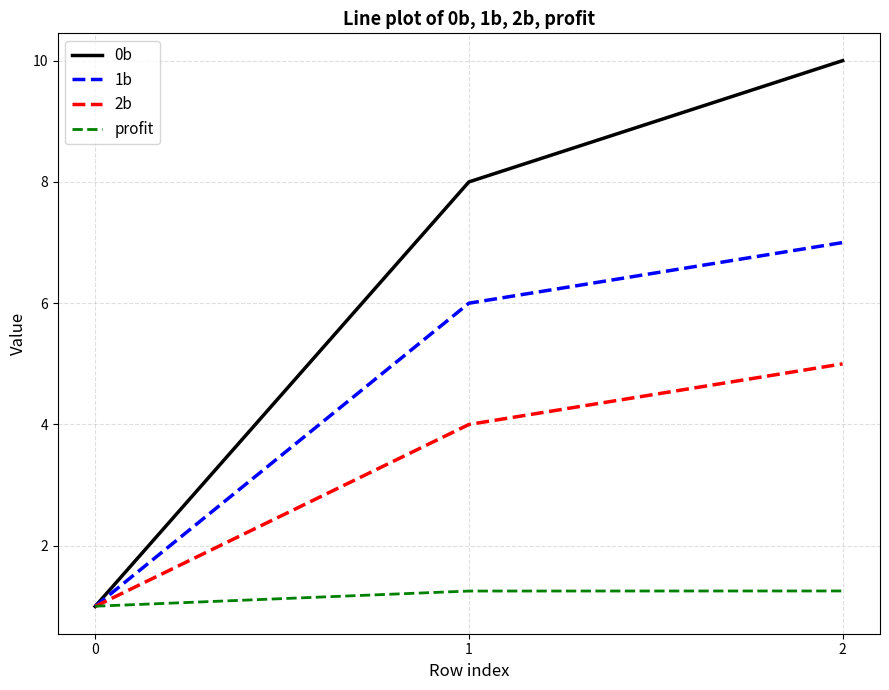

At 2, list the series in order from smallest to largest.

profit, 2b, 1b, 0b